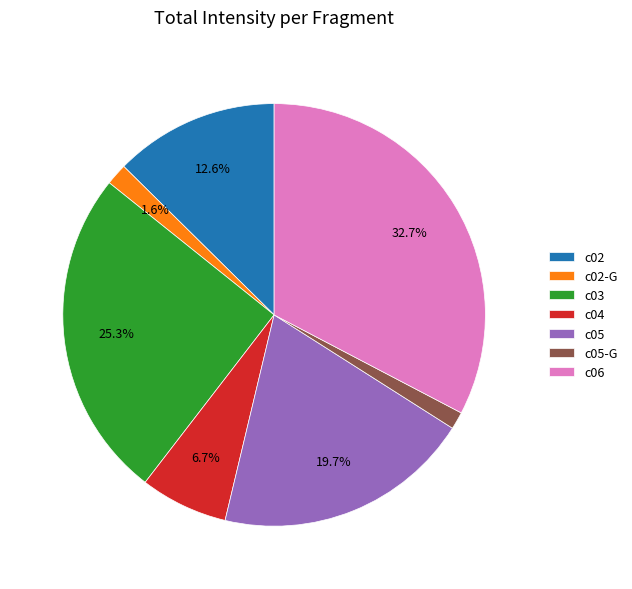

Combined, what portion of the pie is c02-G and c02?

14.2%